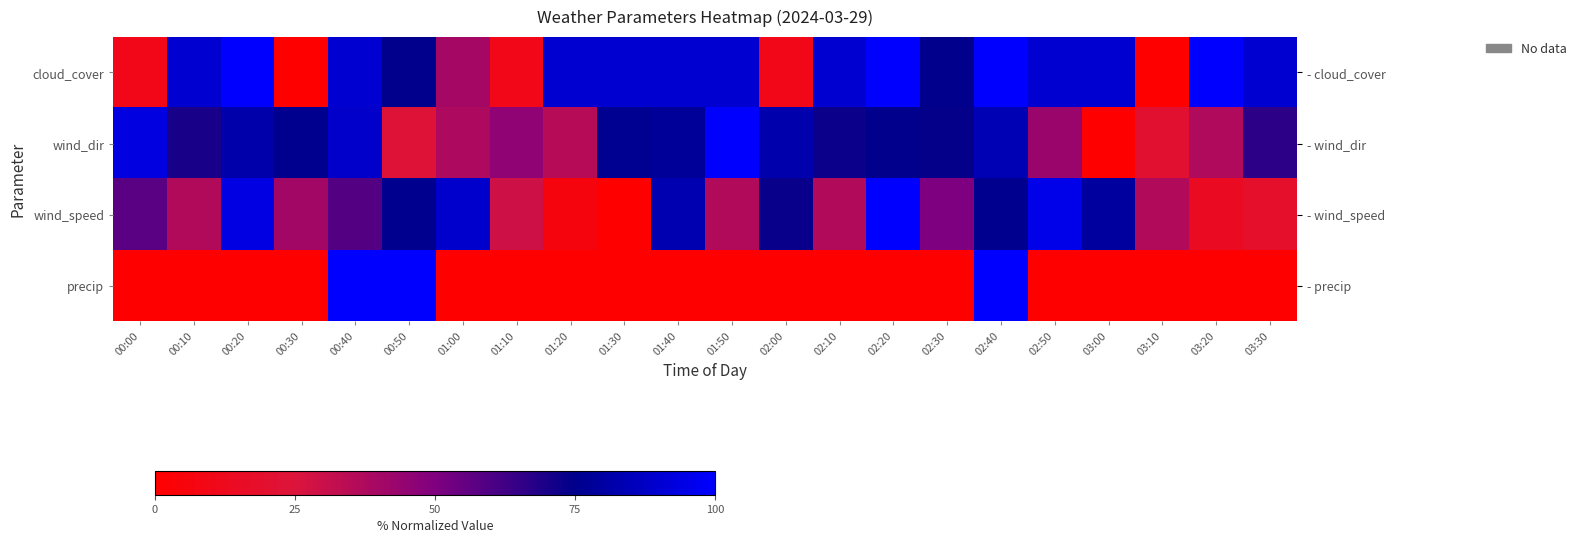

What is the difference between the maximum and second lowest values in the wind_dir series?

79.0